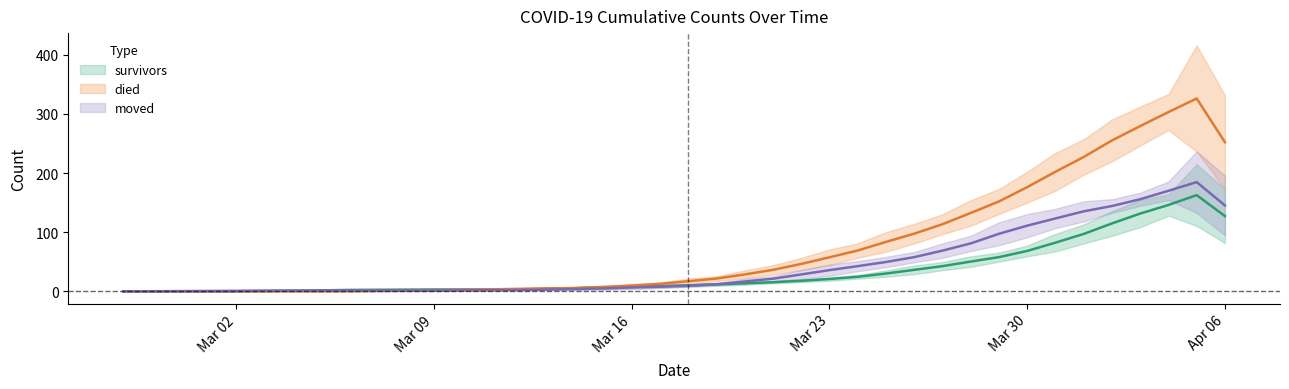

Where is survivors nearest to the value 81?

2020-03-31